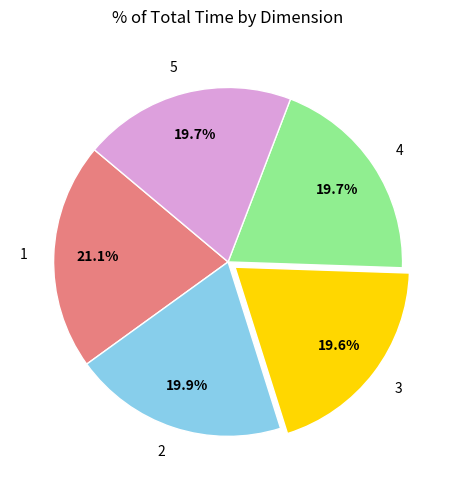

To the nearest percent, what percentage of the pie is 1?

21%